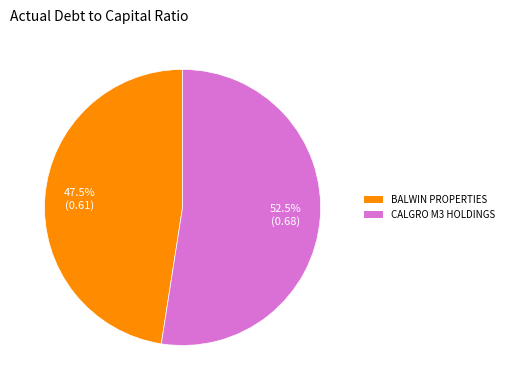

What percentage do BALWIN PROPERTIES and CALGRO M3 HOLDINGS together represent?

100.0%